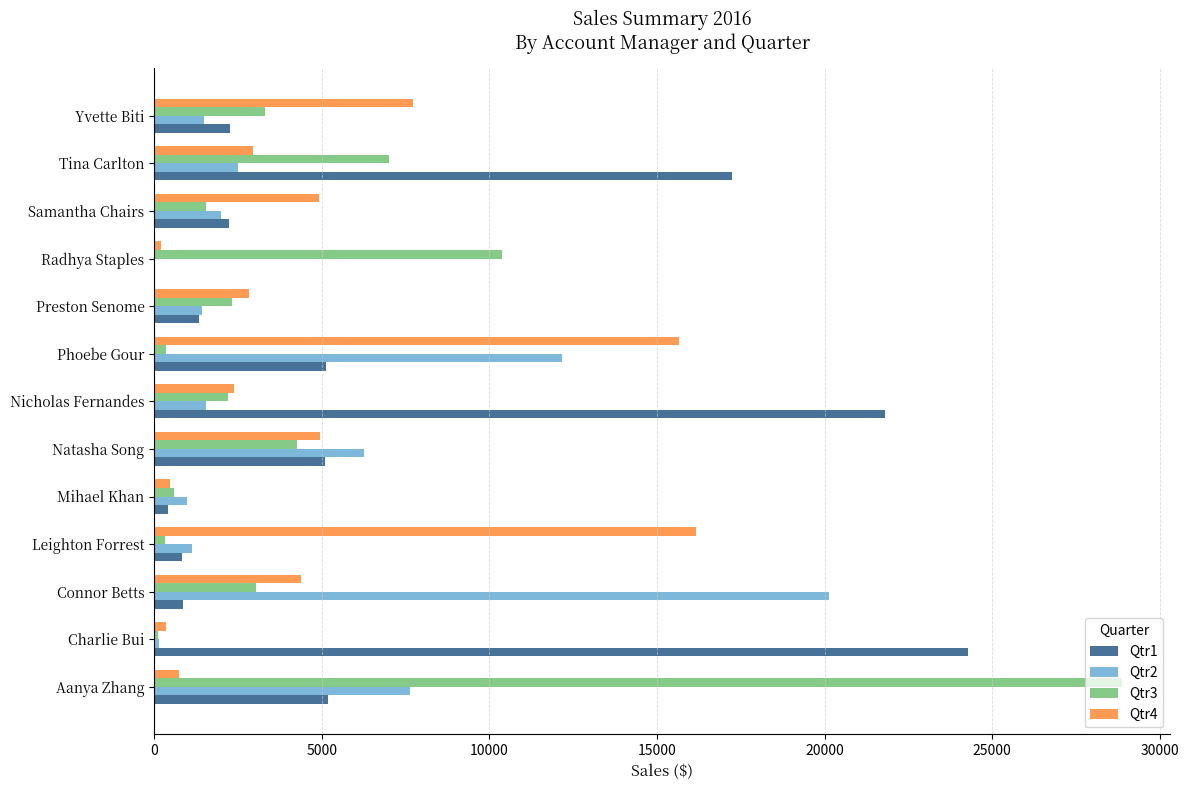

Which series has the largest total across all categories?

Qtr1